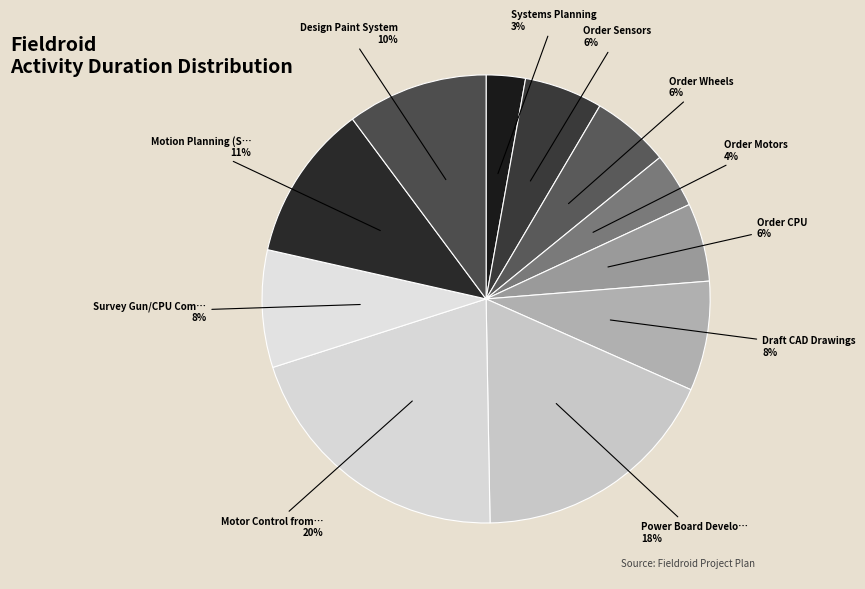

Which slice is the largest?

Motor Control from CPU